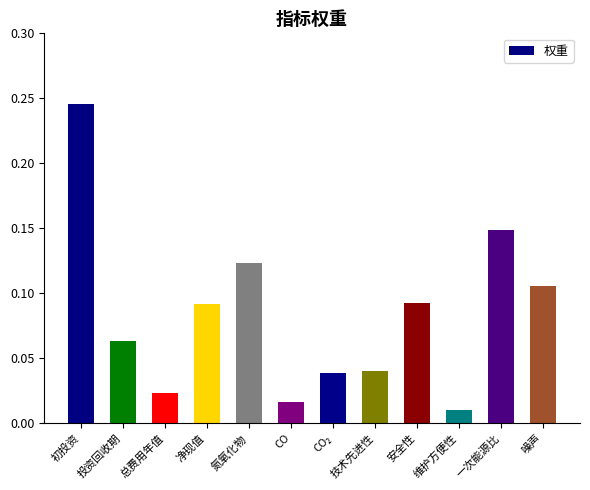

At which label is the value closest to 0?

维护方便性